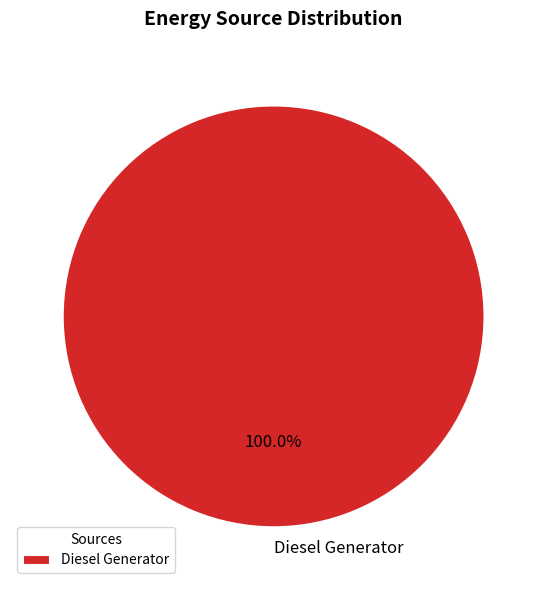

Does Diesel Generator account for over 50% of the chart?

Yes